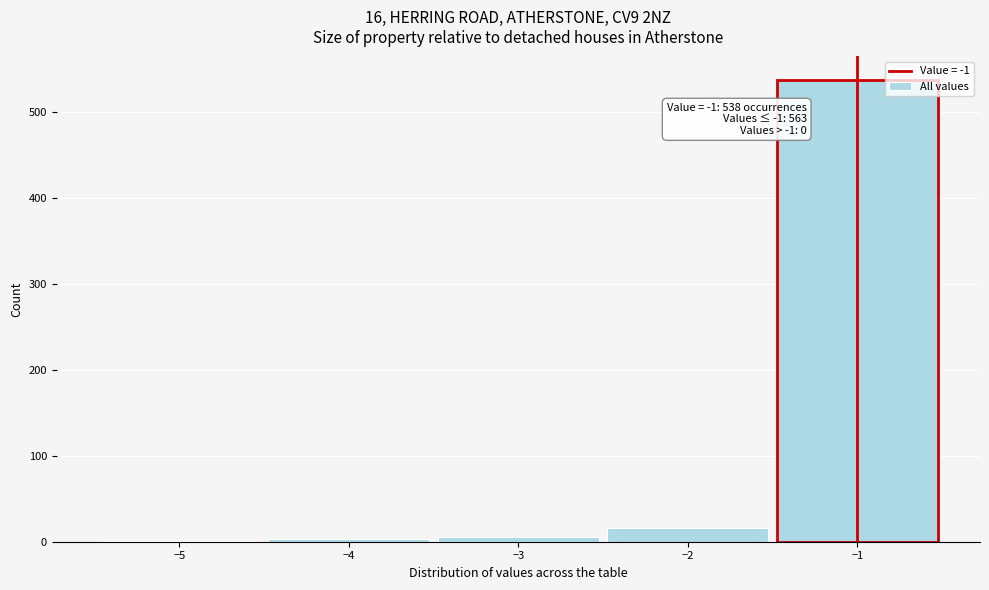

Which range on the x-axis has the tallest bar?

-1.5 to -0.5